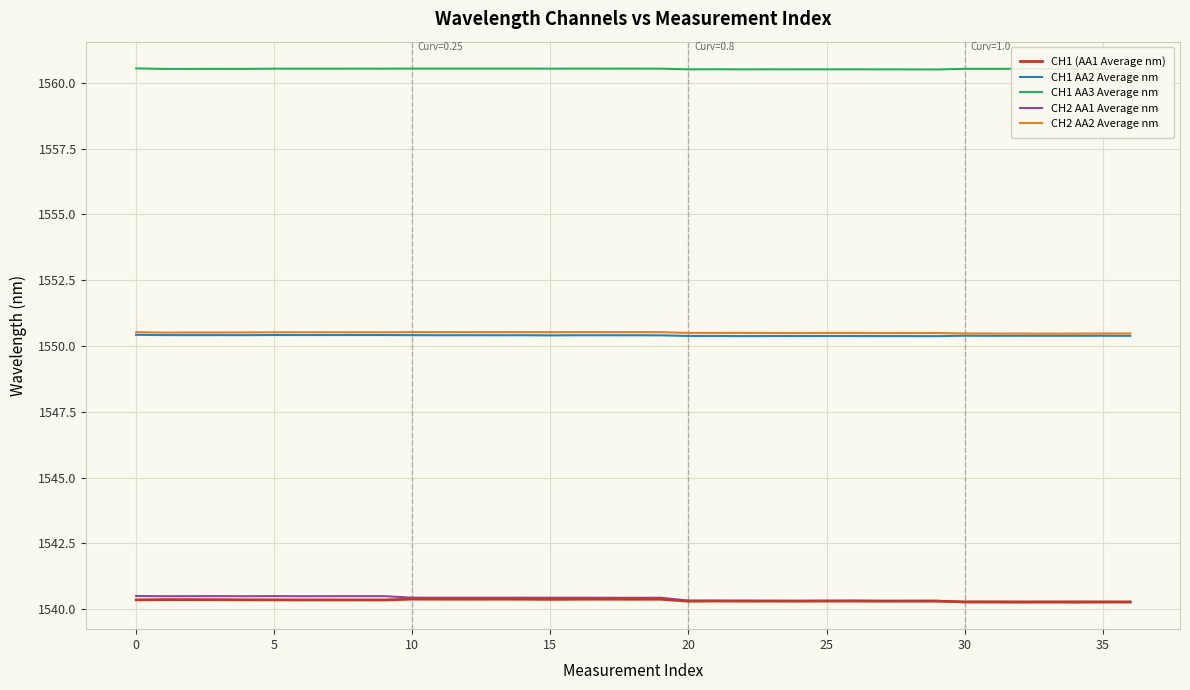

What is the lowest value of the CH2 AA2 Average nm series?

1550.5